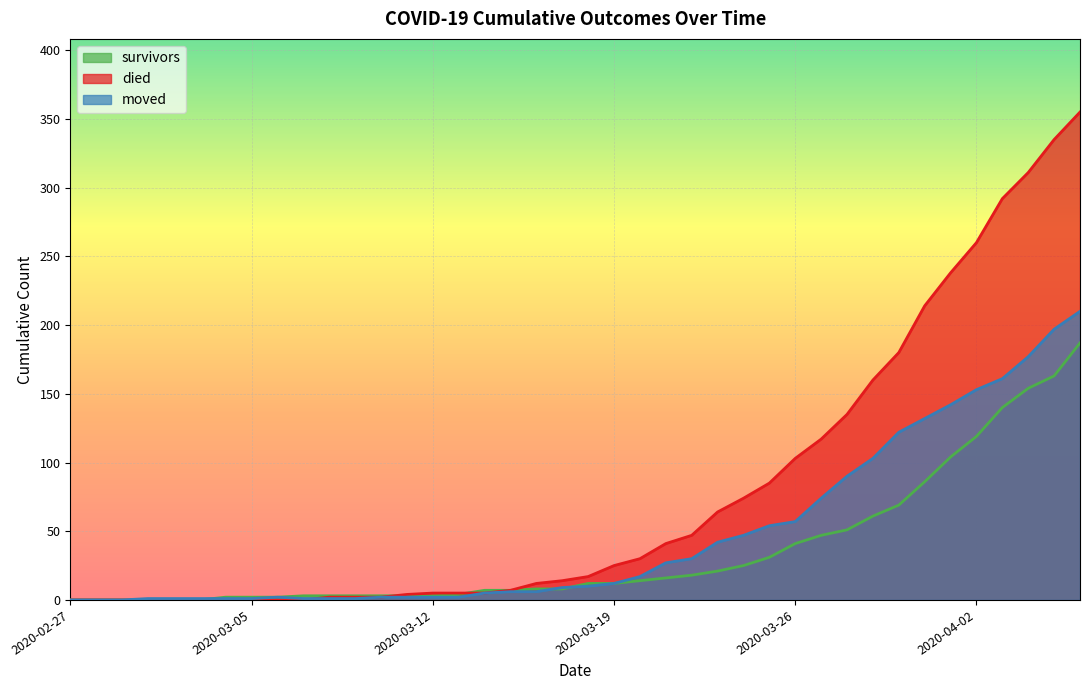

What is the label of the 17th point from the right?

2020-03-21